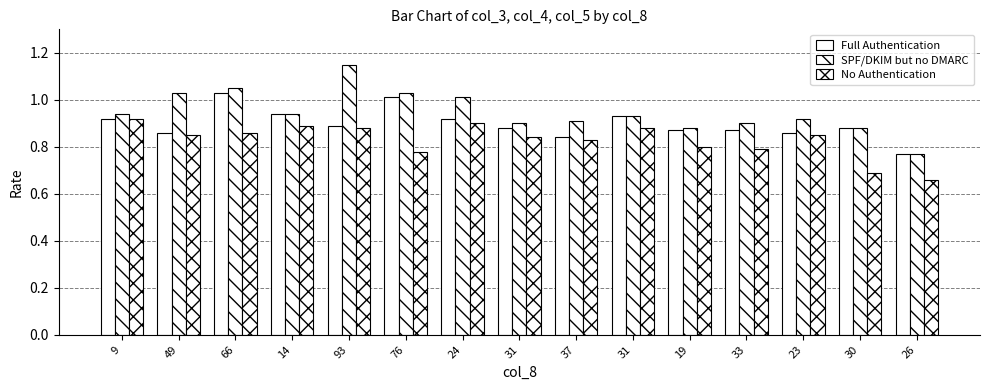

What is the spread (max minus min) of values at 30?

0.2